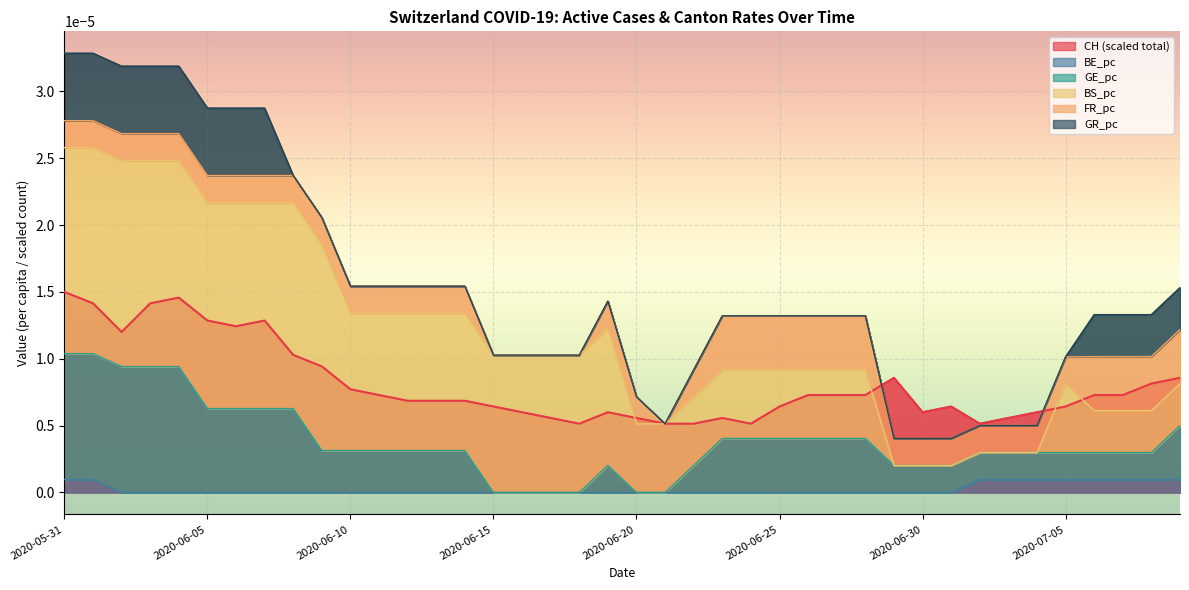

Which category has the lowest value in the GE_pc series?

2020-06-15